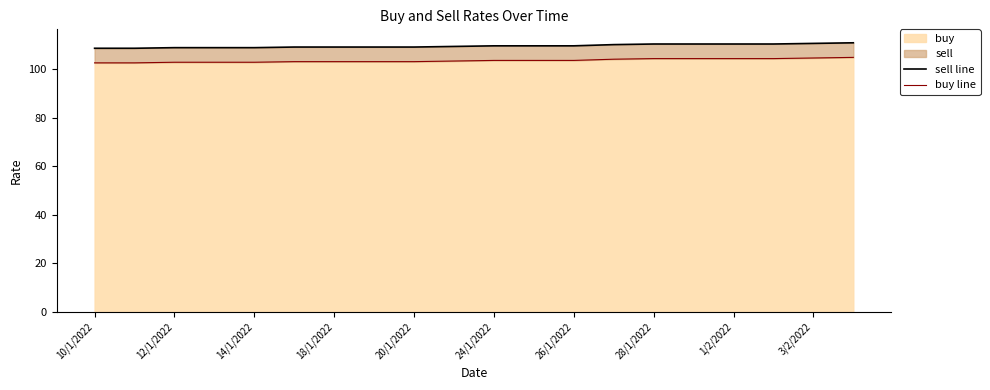

True or false: buy line and sell line cross at least once.

False